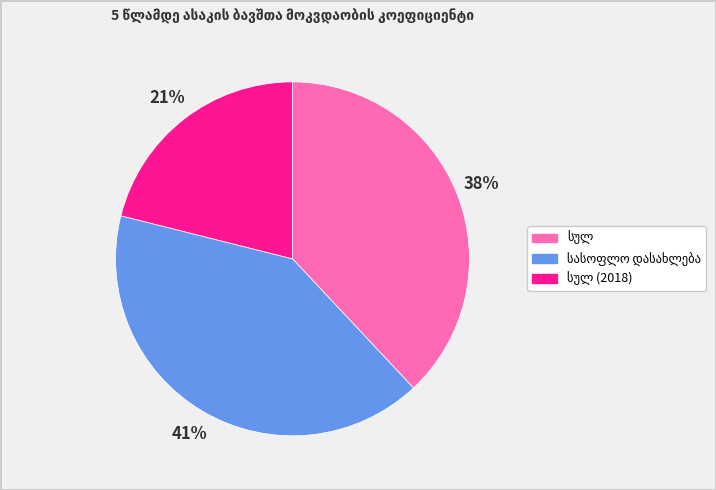

Does any single category account for the majority?

No